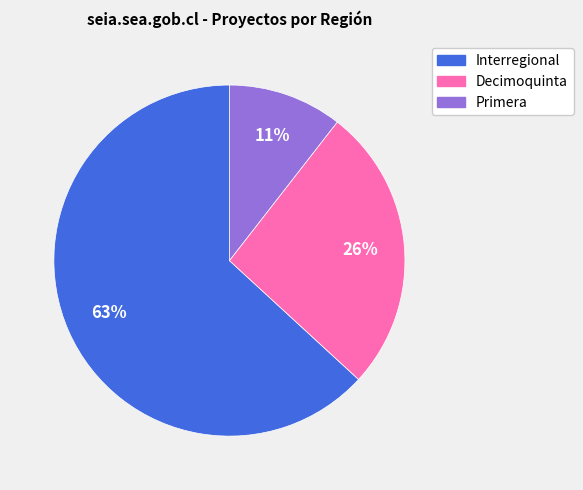

Is there a majority slice in this chart?

Yes